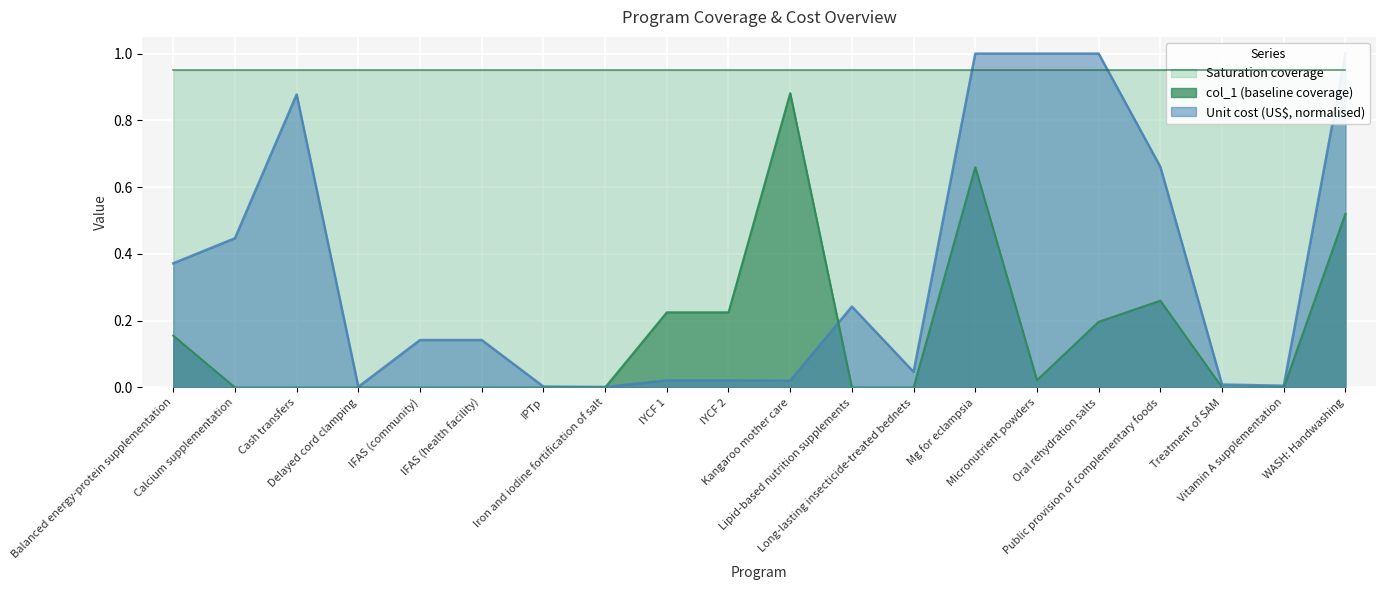

How many intersections are there between col_1 (baseline coverage) and Unit cost (US$)?

2